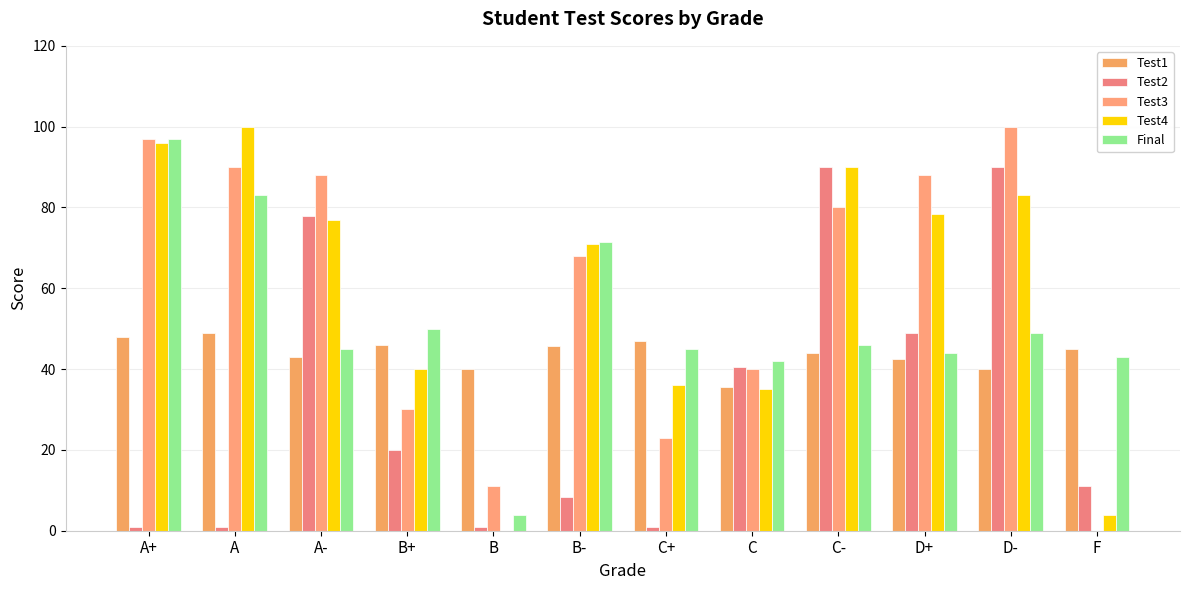

What position from the right is B-?

7